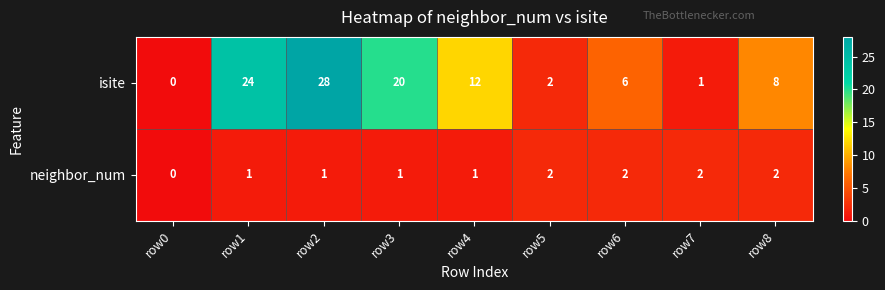

Which series has the largest range (max minus min)?

isite